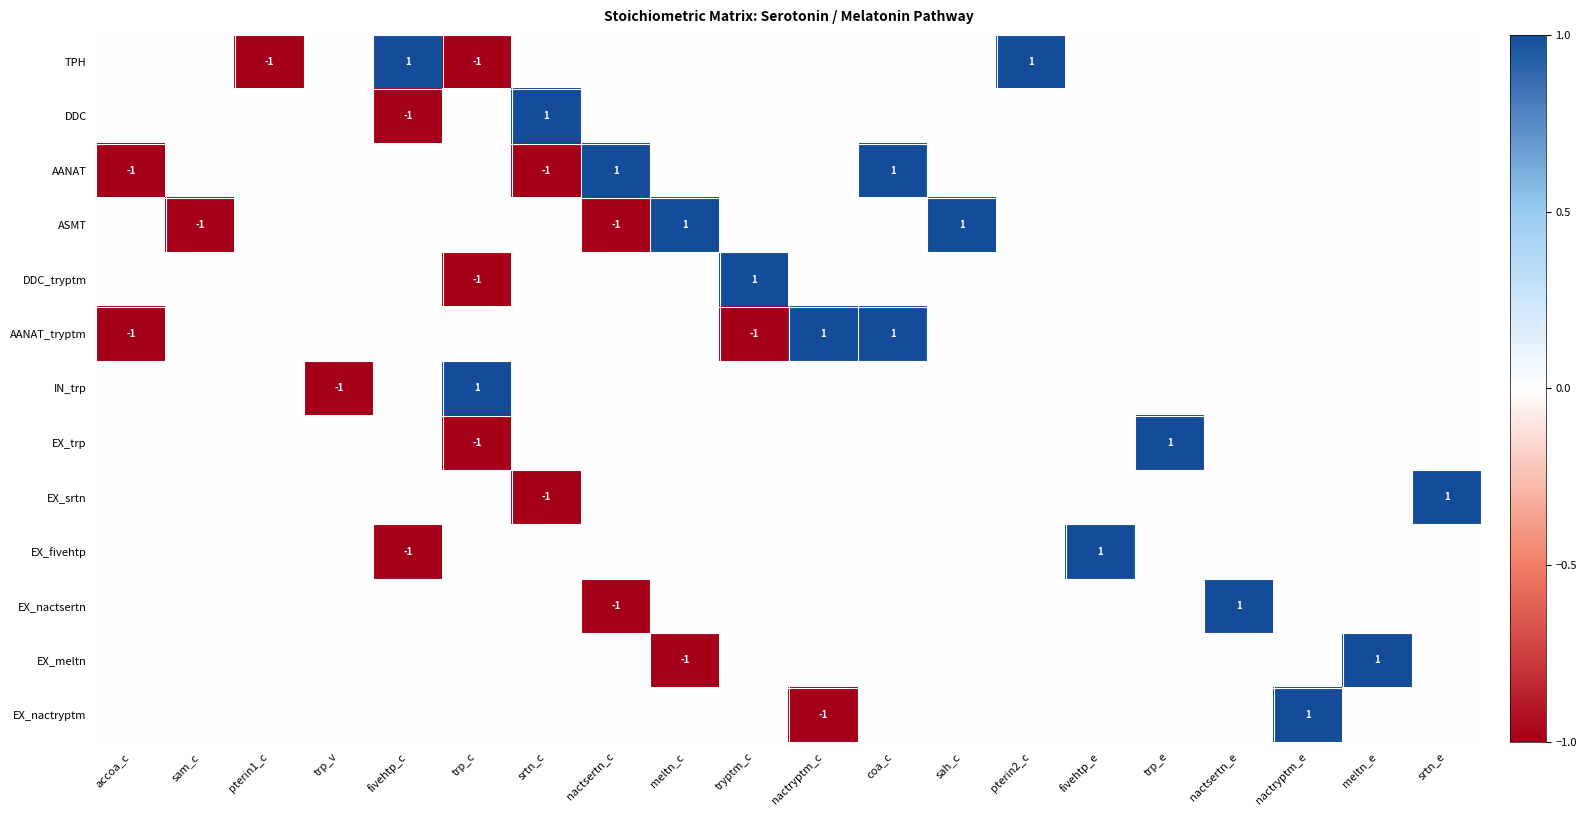

How many values in IN_trp are below zero?

1